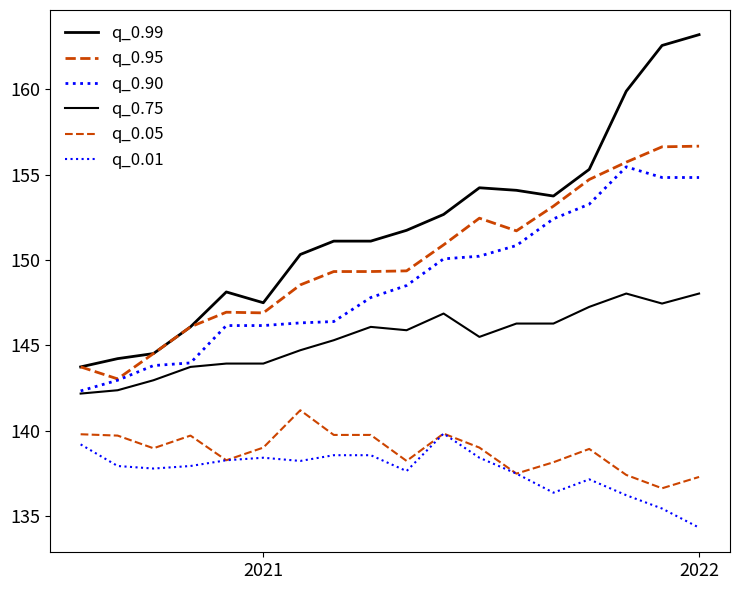

List the series in order of their peak value, lowest first.

q_0.01, q_0.05, q_0.75, q_0.90, q_0.95, q_0.99